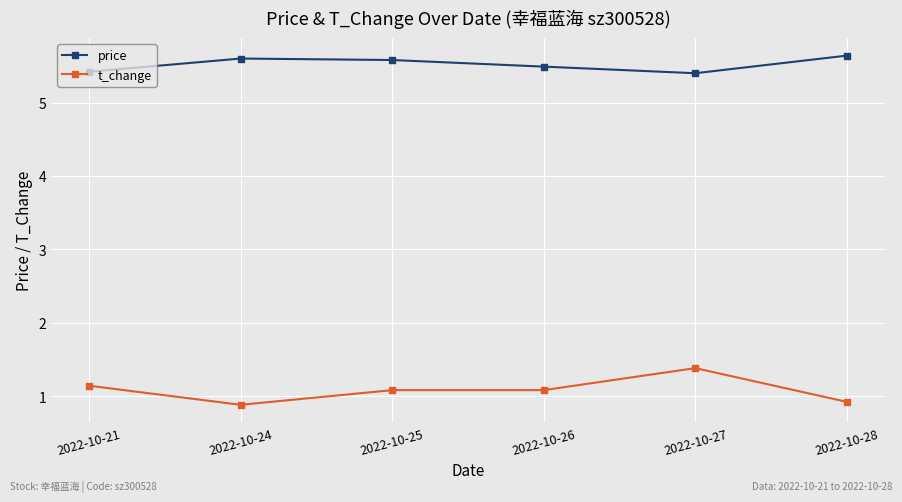

Rank the series by their average value, from highest to lowest.

price, t_change